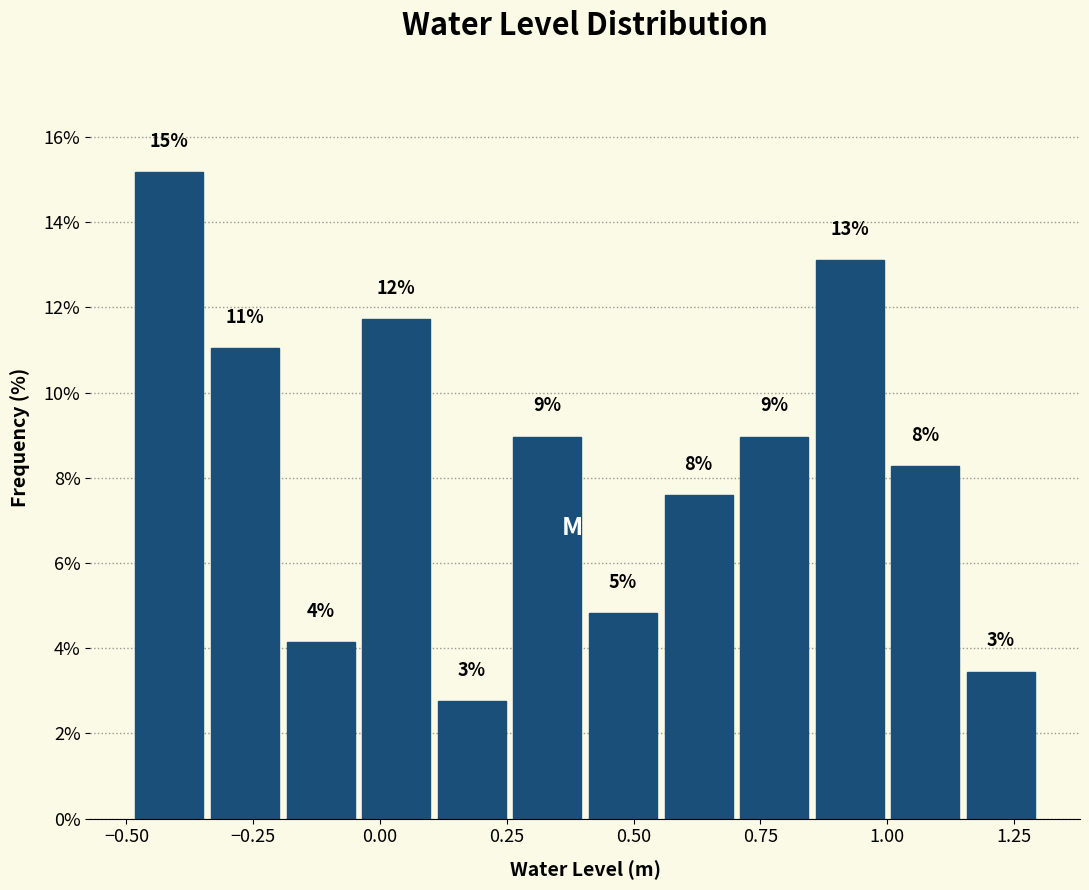

Around what value on the x-axis is the tallest bar? Give the approximate position of its centre, as read against the axis.

-0.40